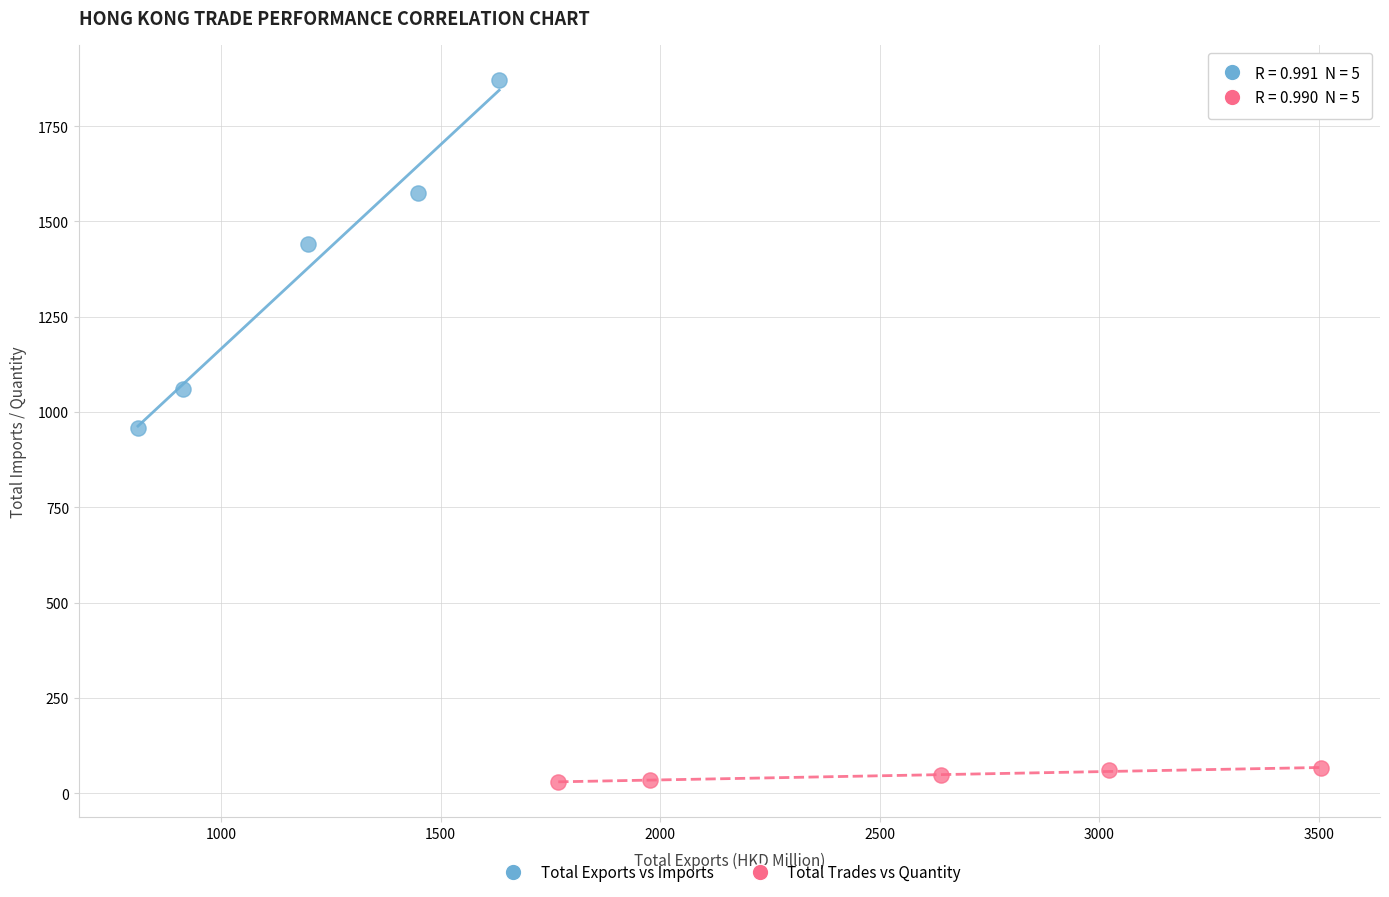

Which series reaches the maximum Y coordinate?

Total Exports vs Imports